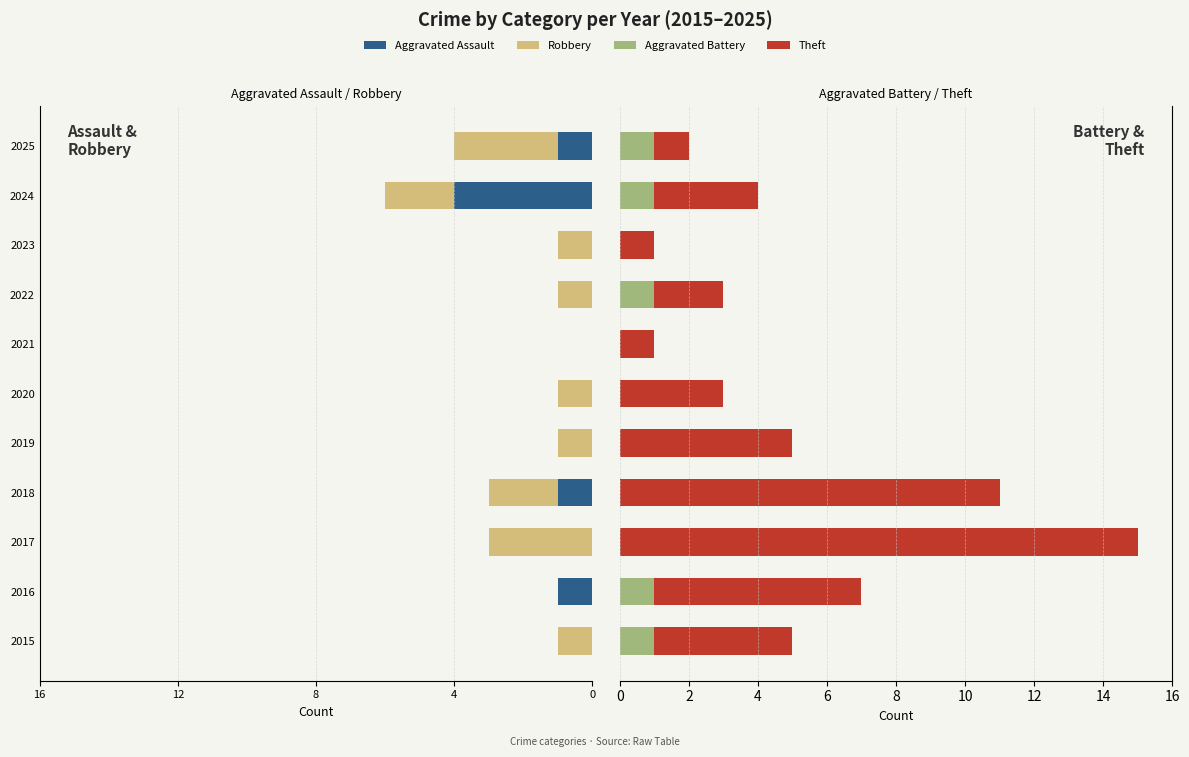

Does the chart contain stacked bars?

No